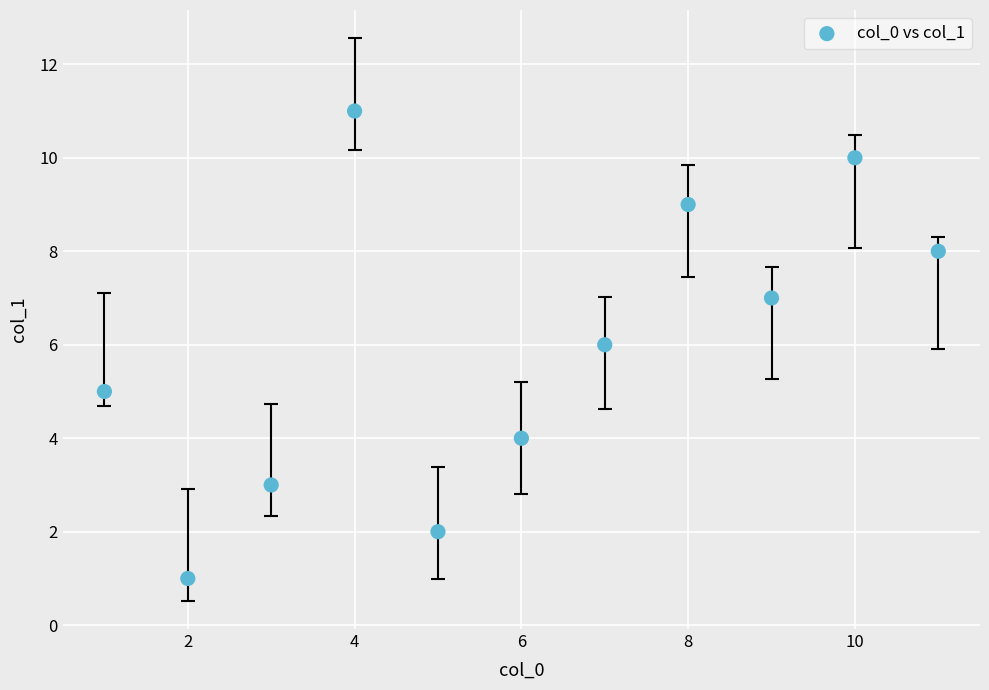

What is the range of Y values (max minus min)?

10